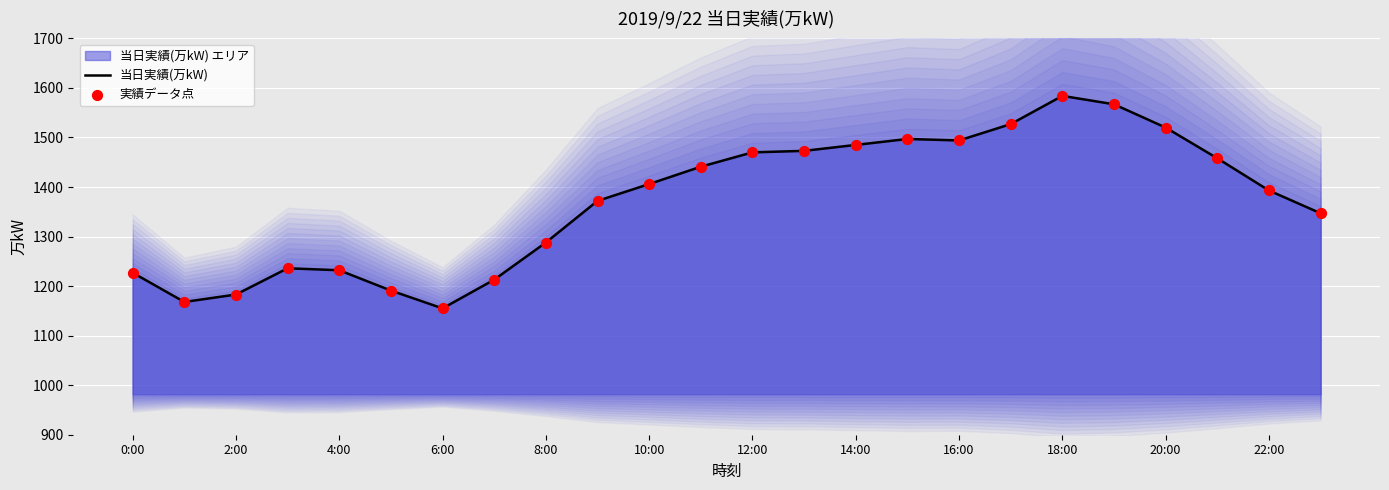

The value of 当日実績(万kW) at 18:00 is 1584. True or false?

True